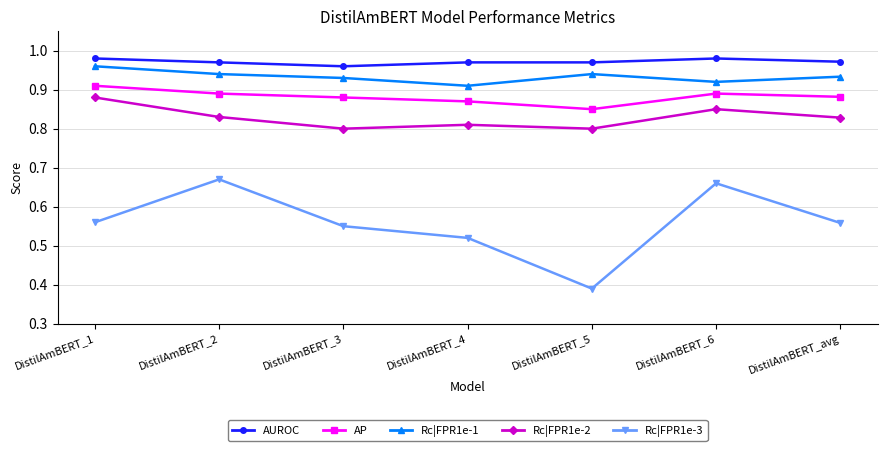

True or false: AUROC and AP cross at least once.

False